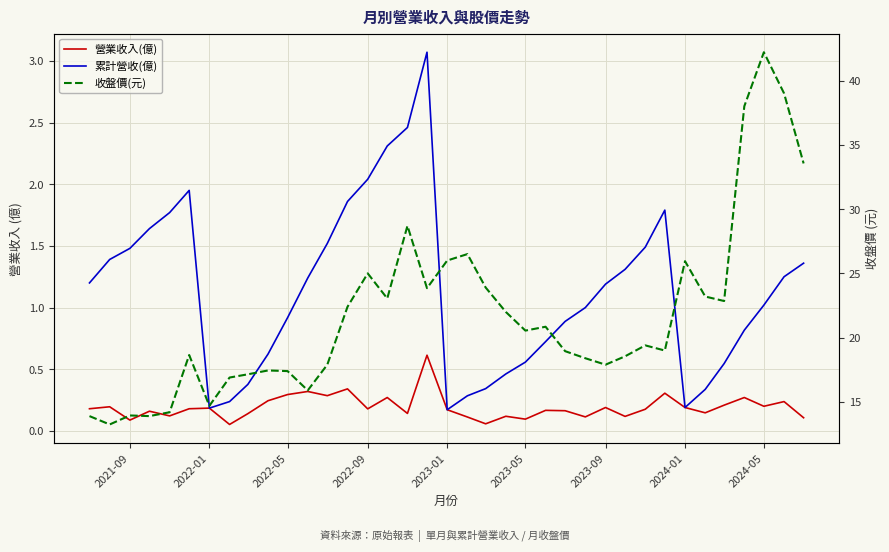

True or false: 收盤價(元) and 營業收入(億) cross at least once.

False